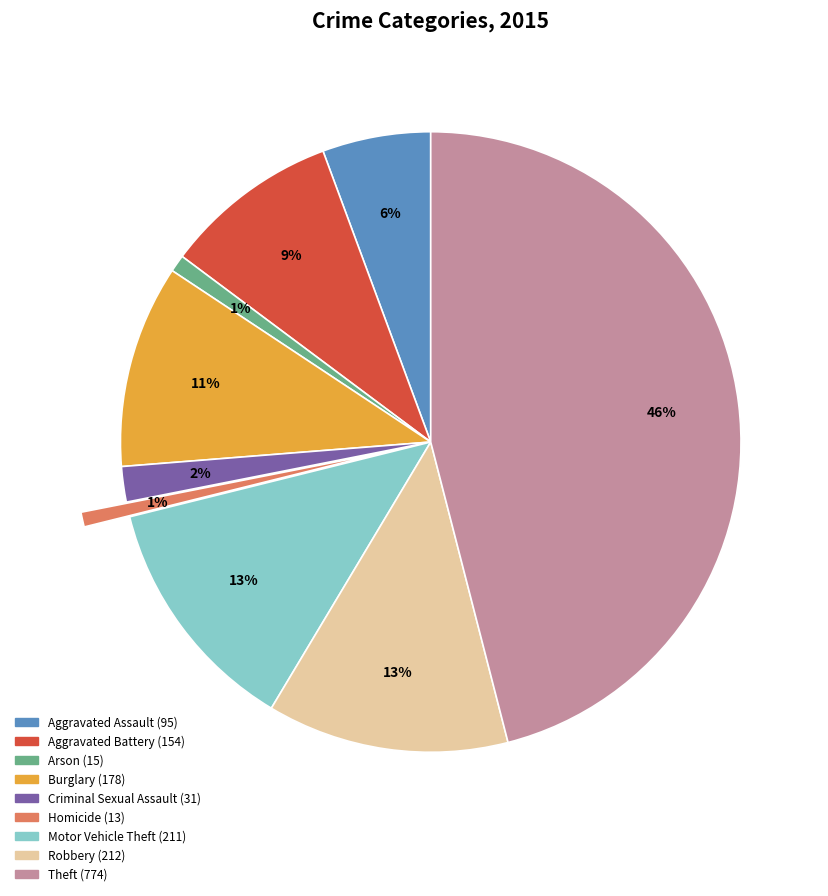

To the nearest percent, what is the difference between the Burglary and Aggravated Assault slice percentages?

5%